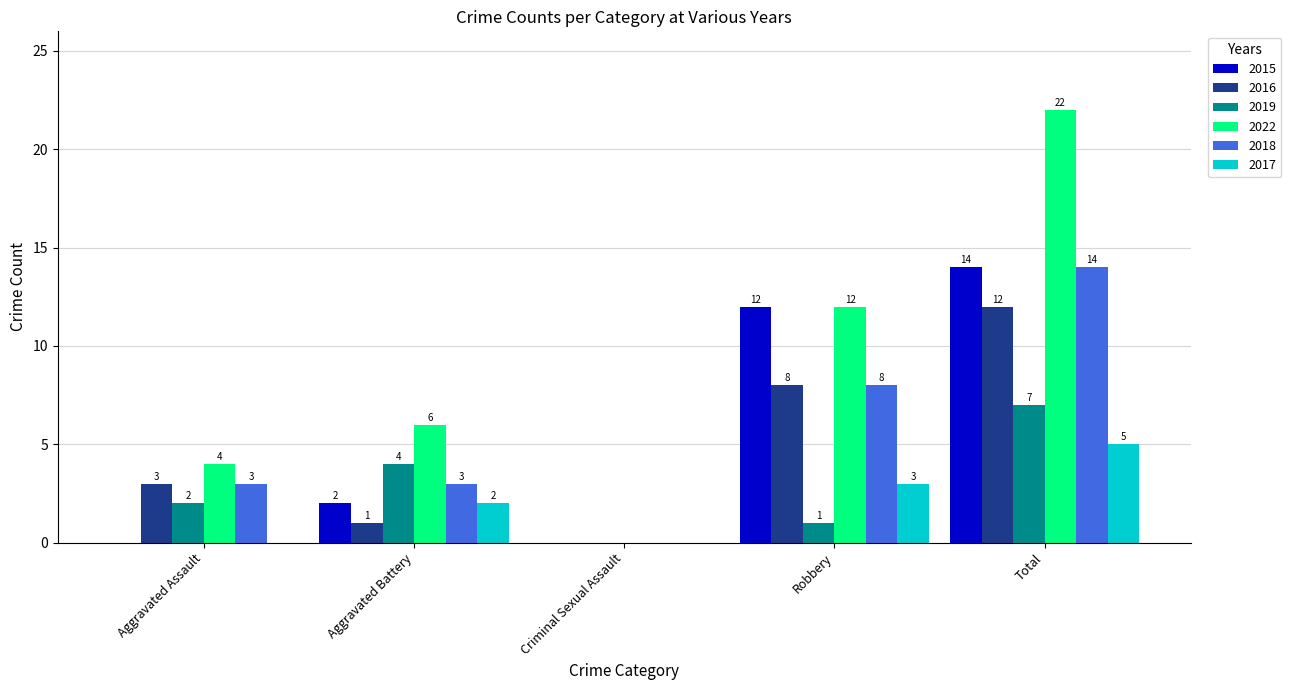

Which series changed the most between Criminal Sexual Assault and Total?

2022